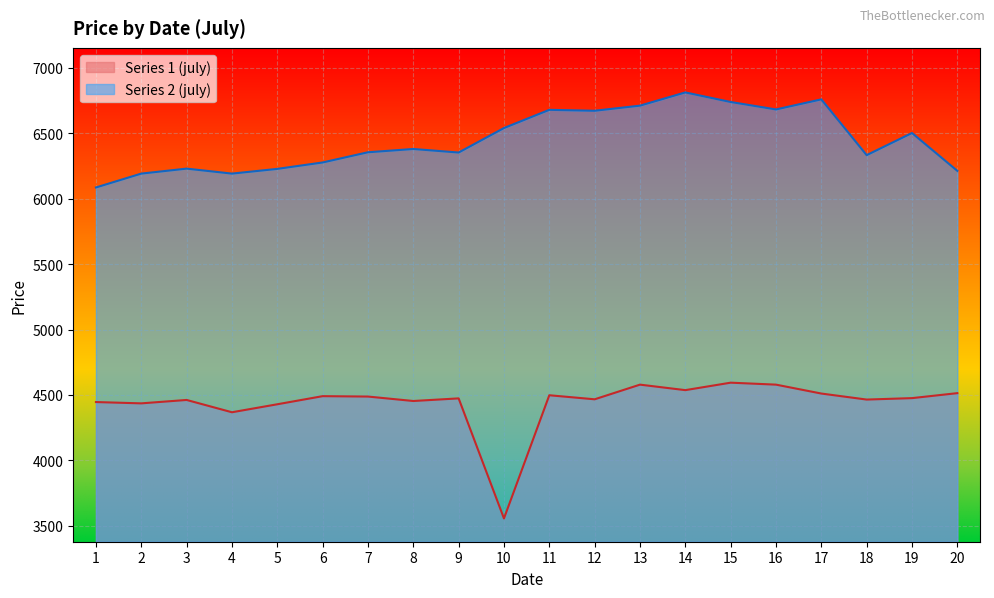

What is the total value across all series at 17?

11269